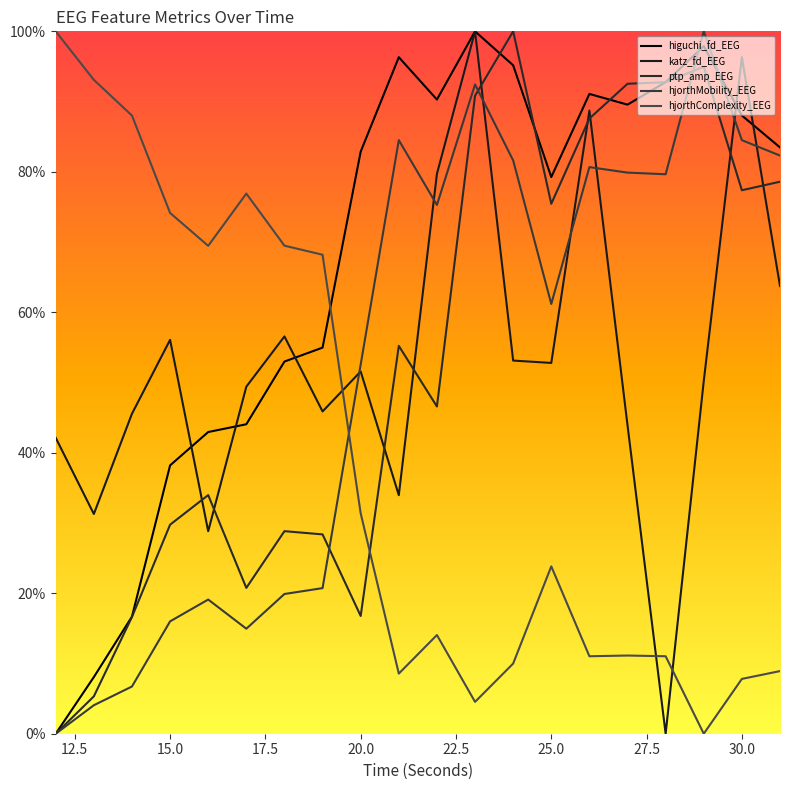

In ptp_amp_EEG, how many points are higher than both neighbors (excluding endpoints)?

5